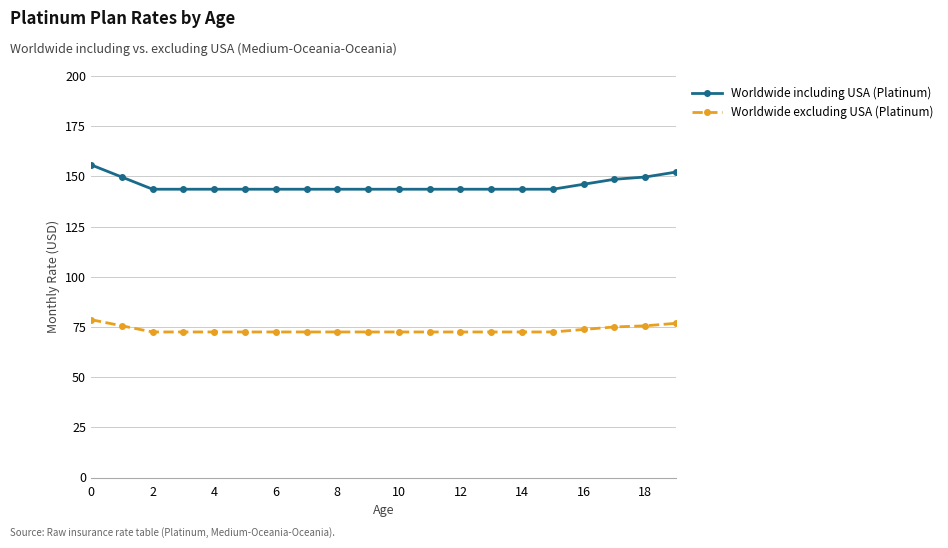

True or false: Worldwide excluding USA (Platinum) and Worldwide including USA (Platinum) intersect in this chart.

False